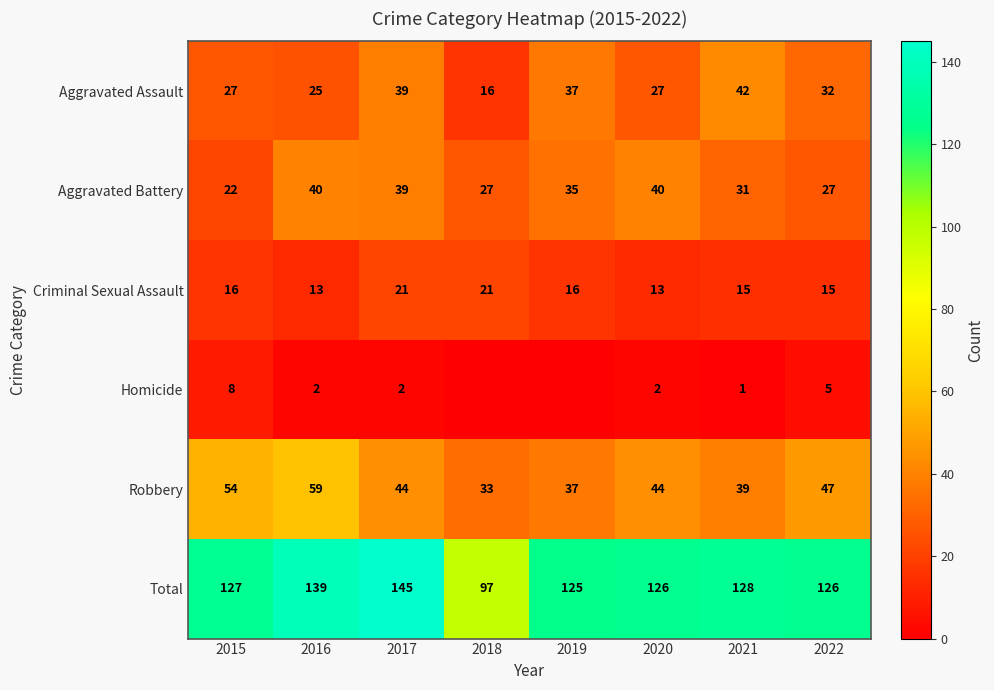

What is the lowest value of the Total series?

97